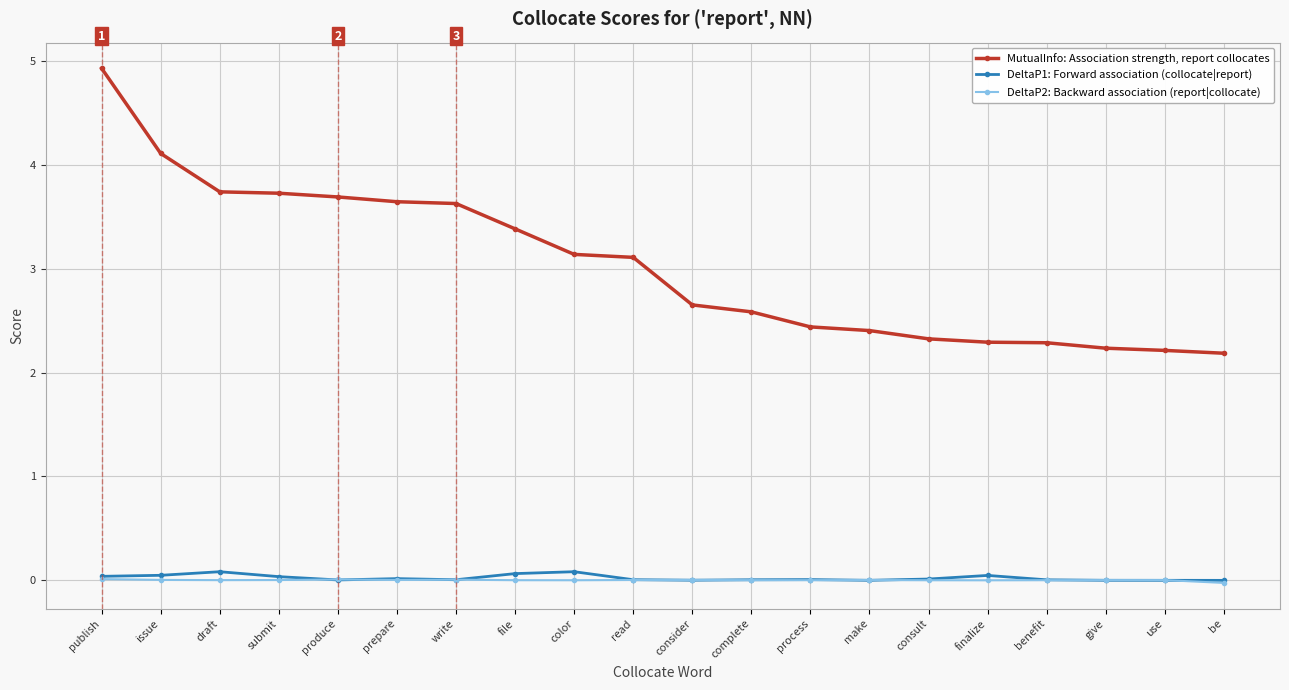

Which series changed the most between file and process?

MutualInfo: Association strength, report collocates